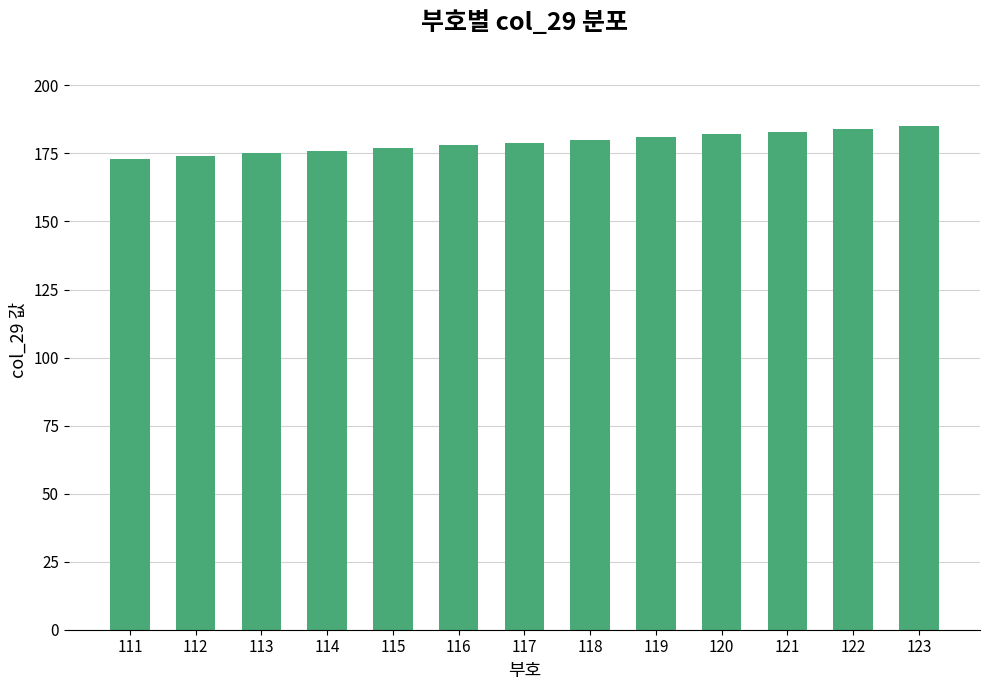

Does the chart contain stacked bars?

No